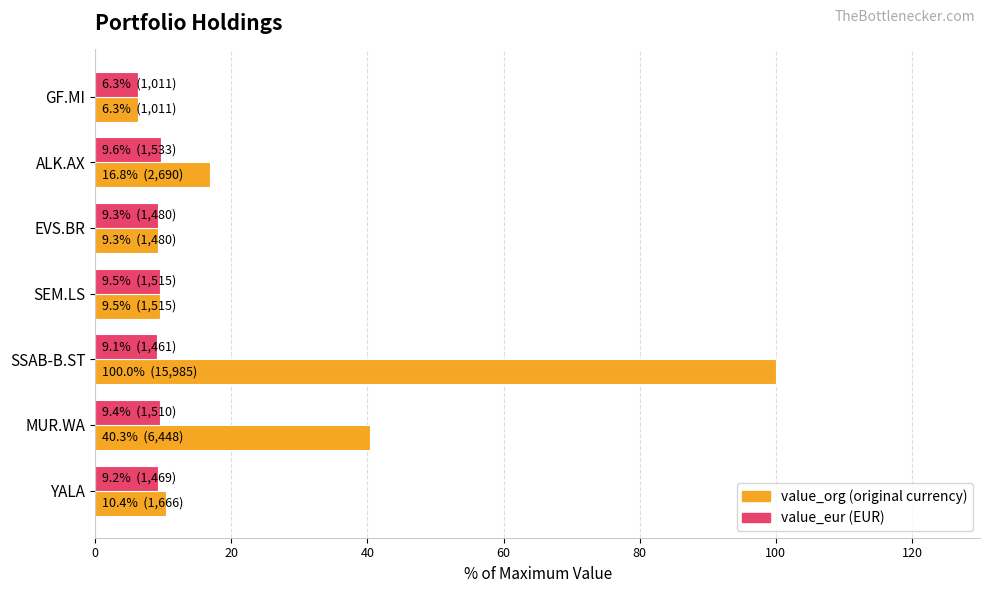

What is the difference between the highest and lowest values at ALK.AX?

7.2